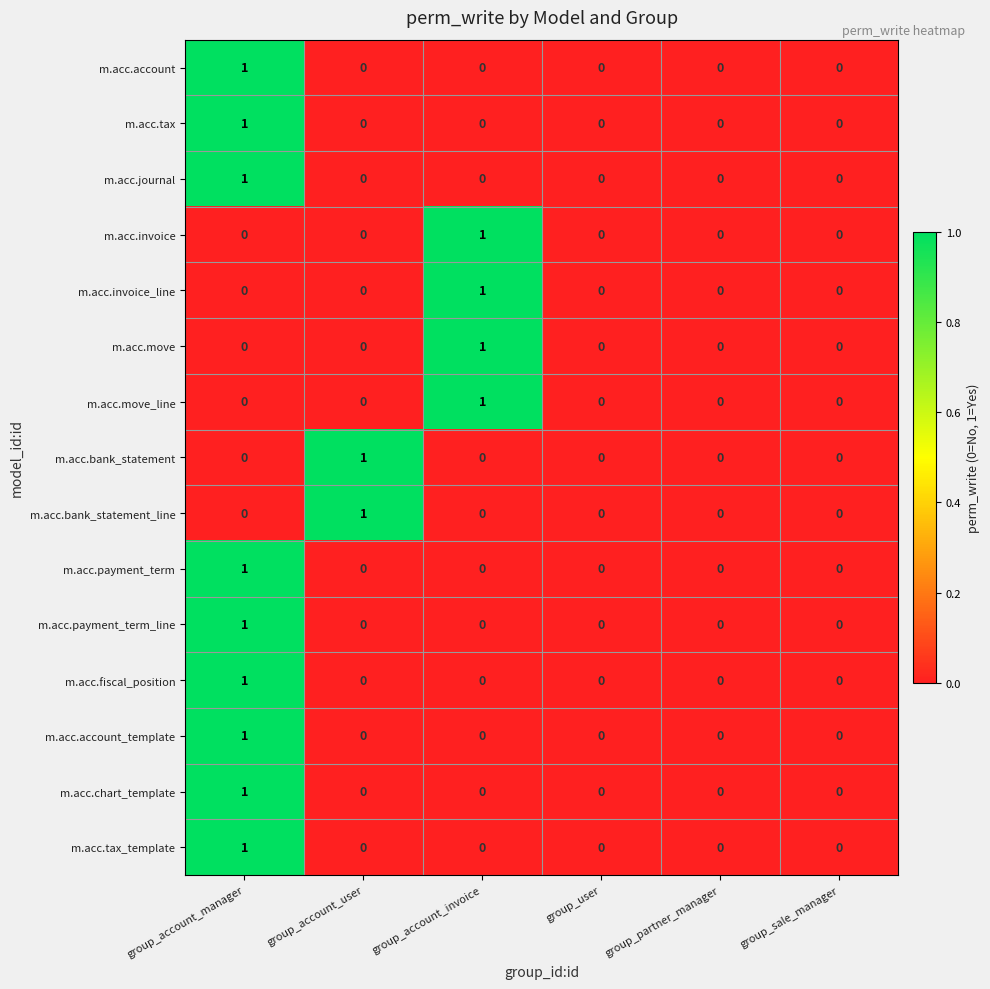

At which label does m.acc.invoice reach its peak?

group_account_invoice